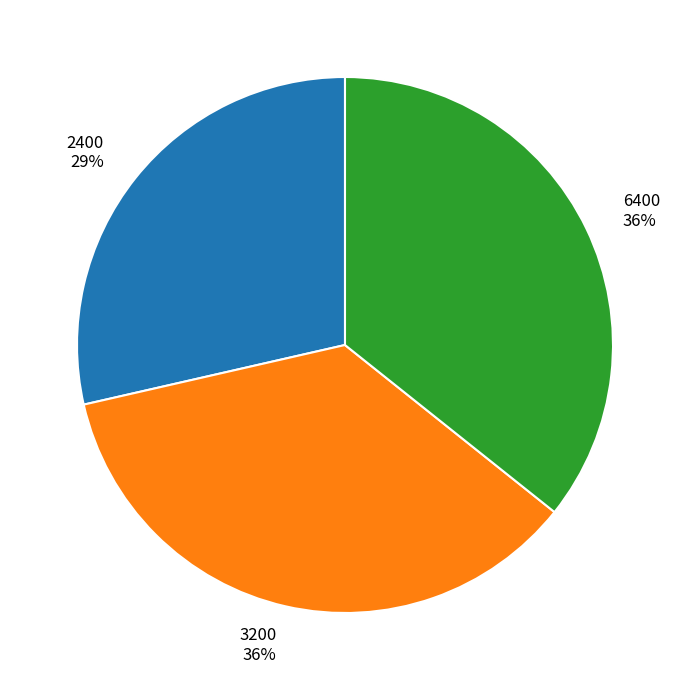

True or false: 2400 accounts for 29% of the total.

True